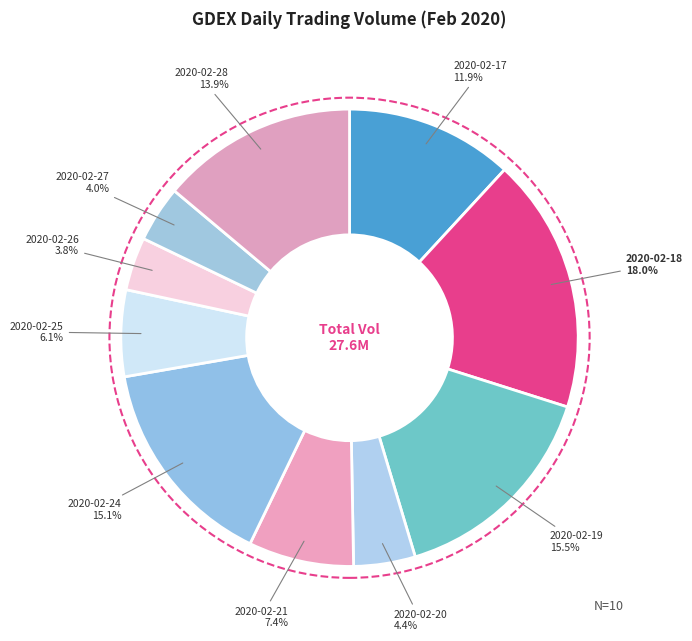

True or false: 2020-02-21 accounts for 7% of the total.

True